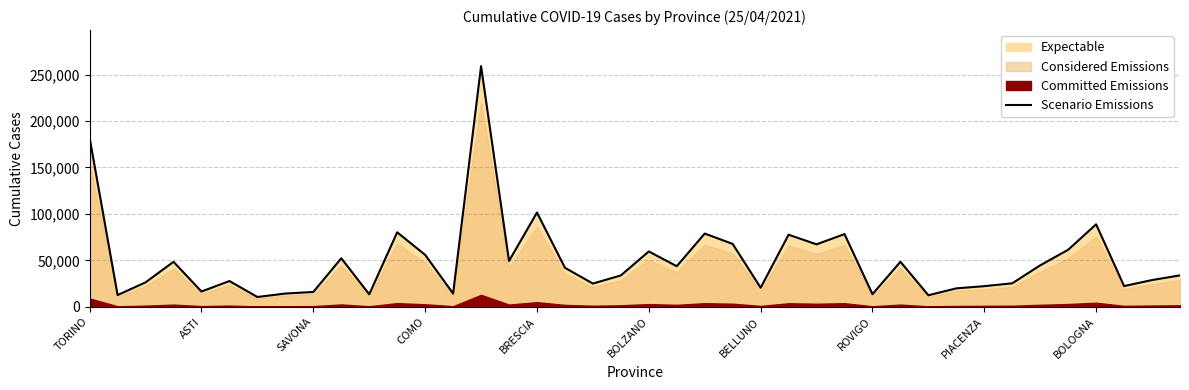

What is the minimum value for Scenario Emissions?

10666